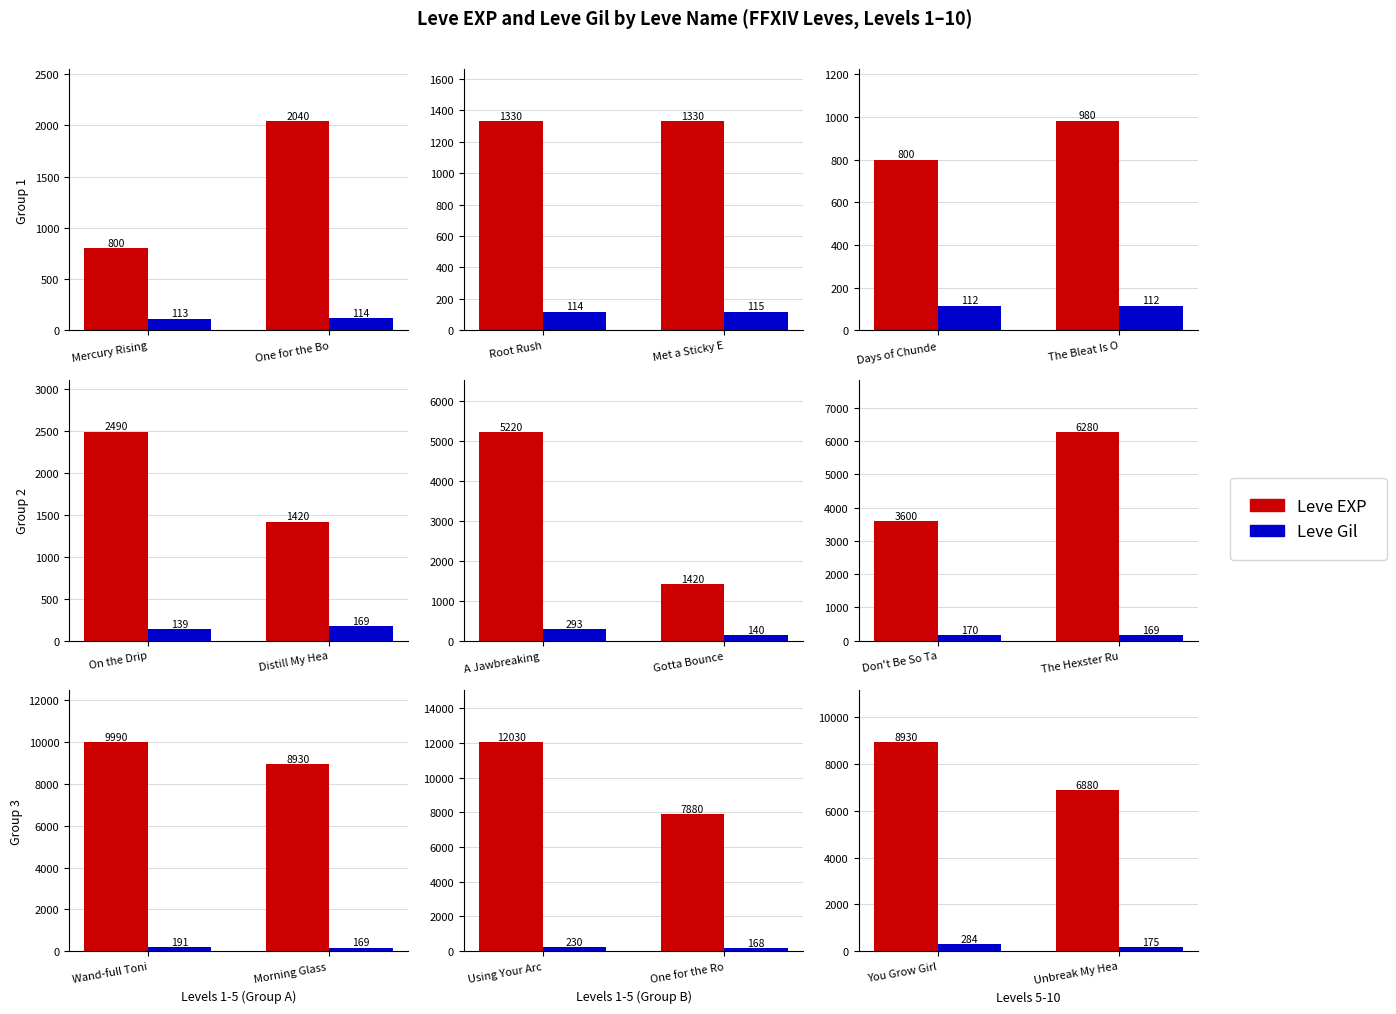

How many groups of bars are there?

2